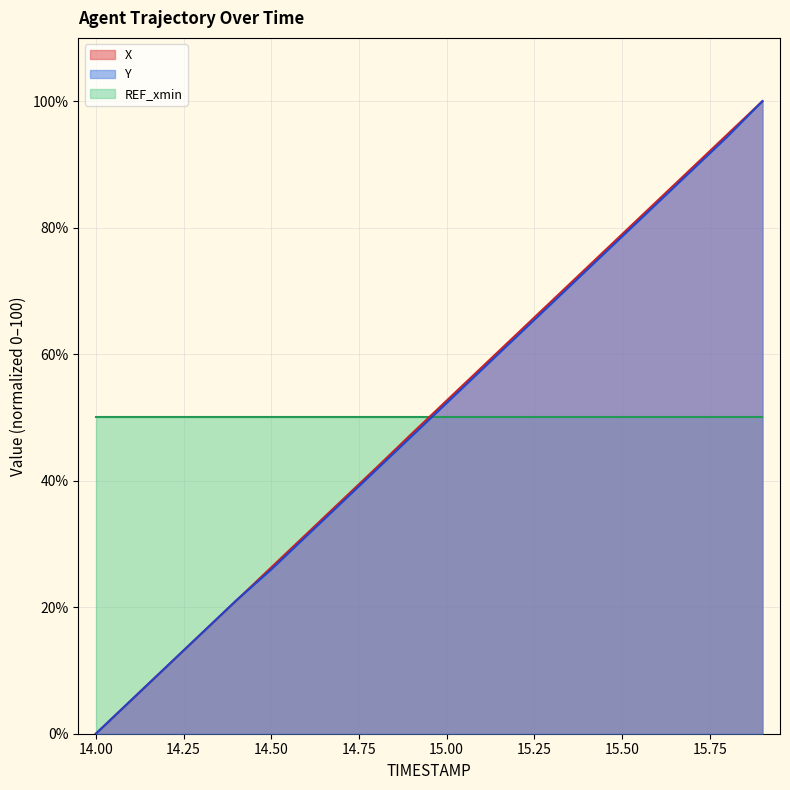

The value of Y at 15.7 is 128.9. True or false?

False